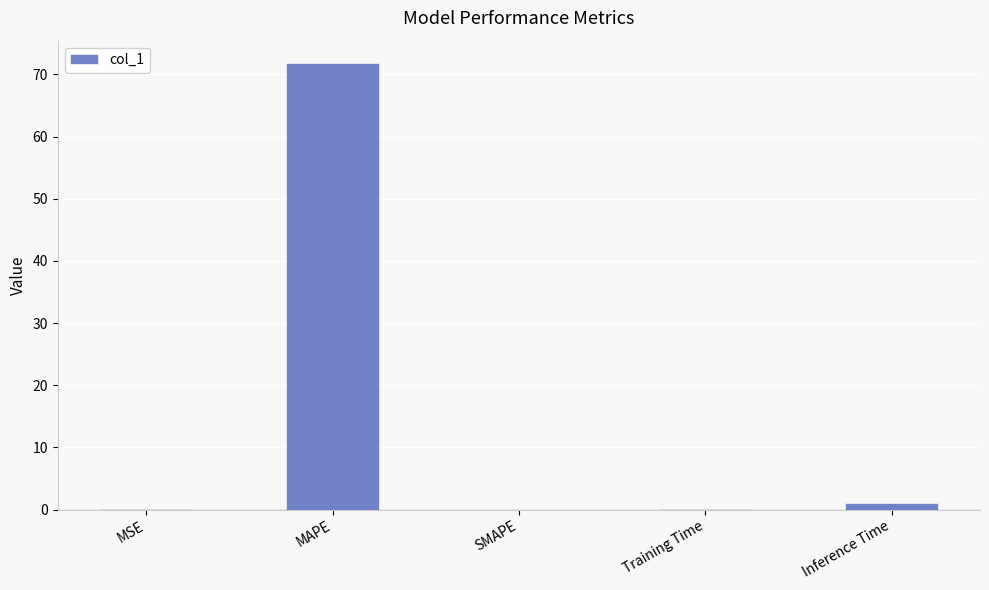

What is the sum of the values at MAPE and SMAPE?

71.8